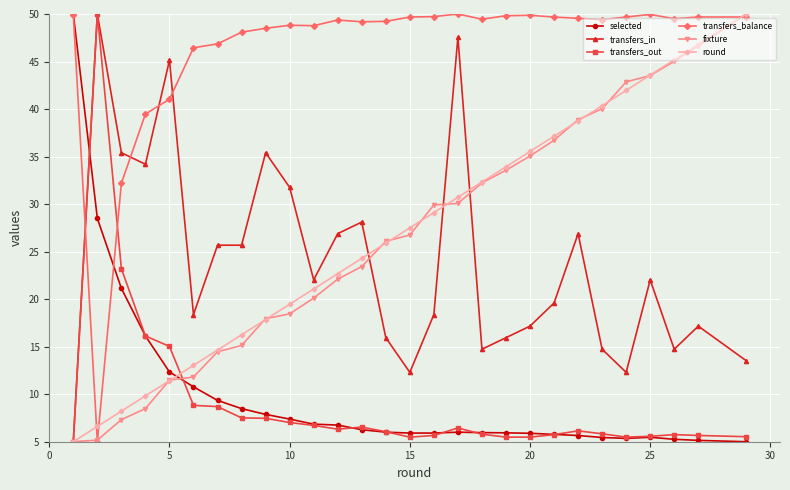

What is the minimum value shown in the chart?

5.0